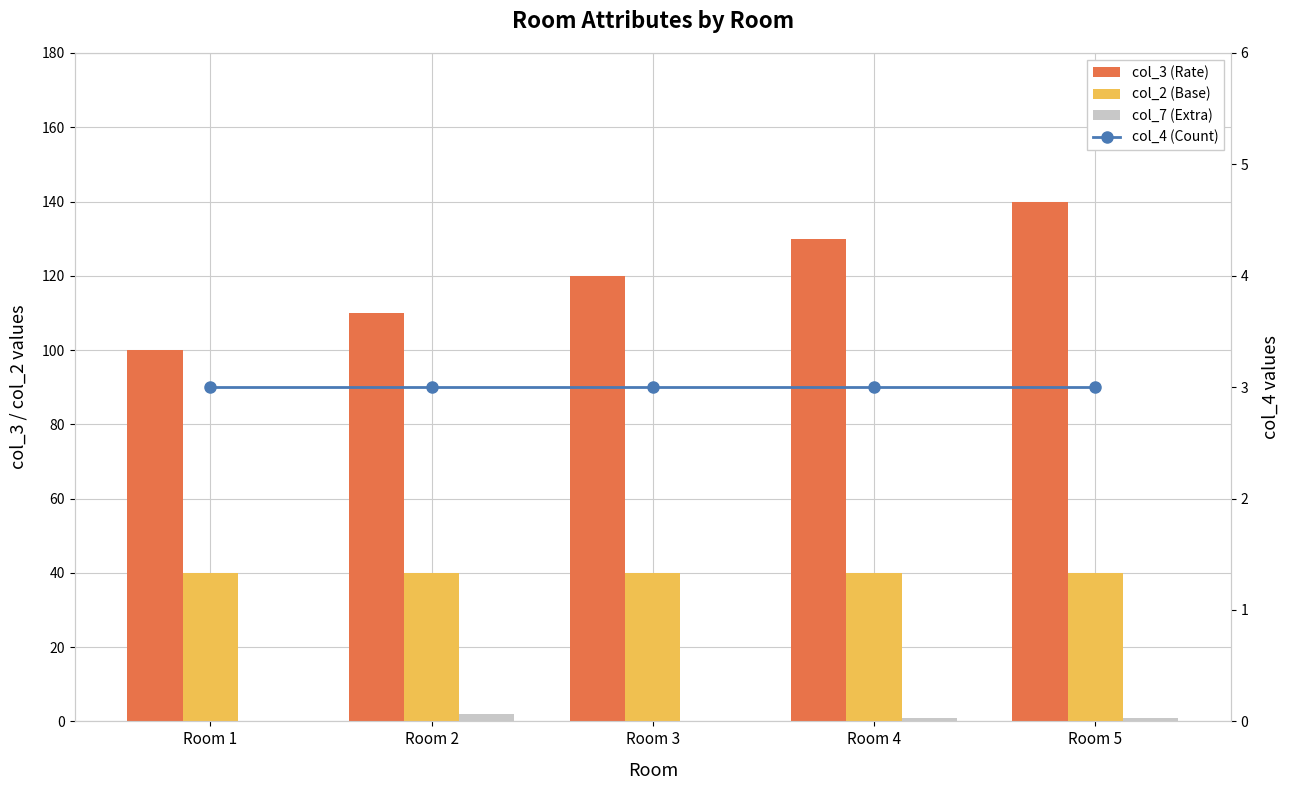

How many positive values does the col_7 (Extra) series have?

3